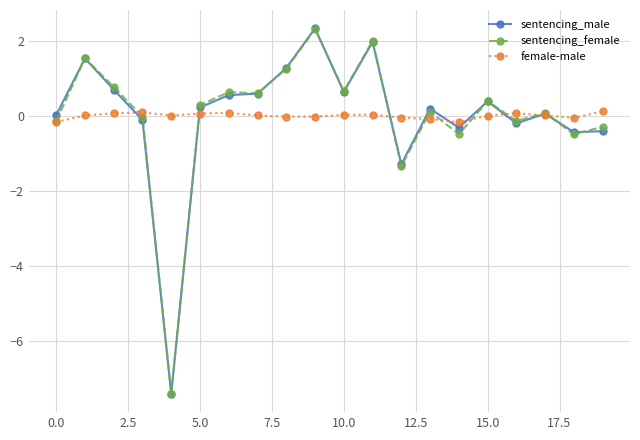

True or false: female-male has more than 2 points higher than both neighbors.

True